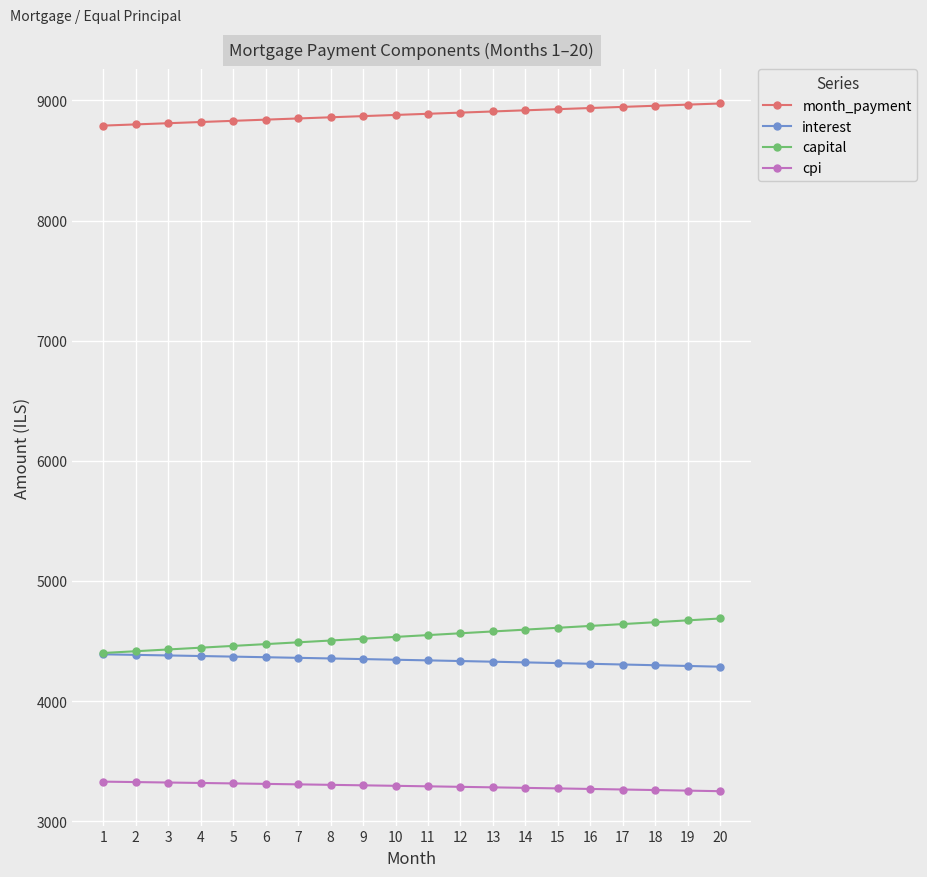

Is this an area chart (filled region under the line)?

No